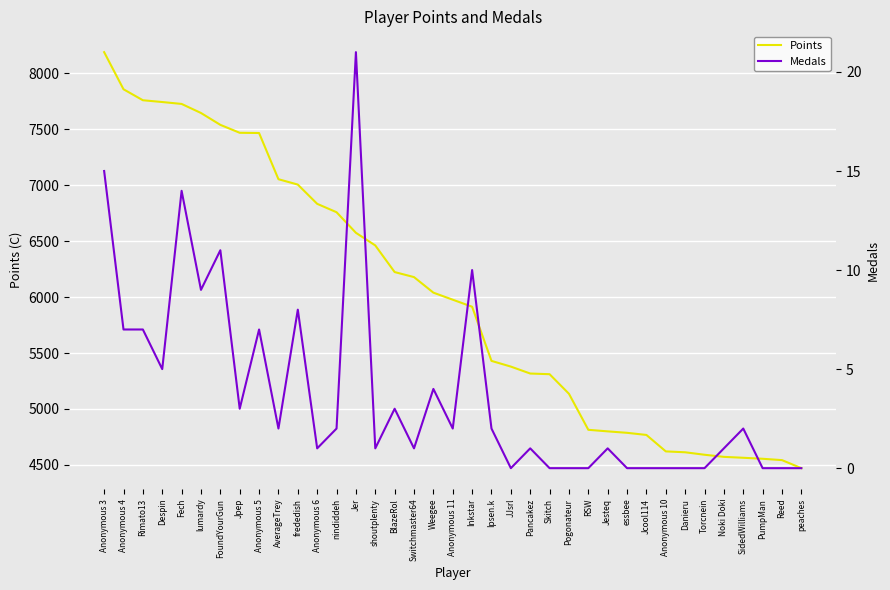

Does the chart display data point markers on the line(s)?

No